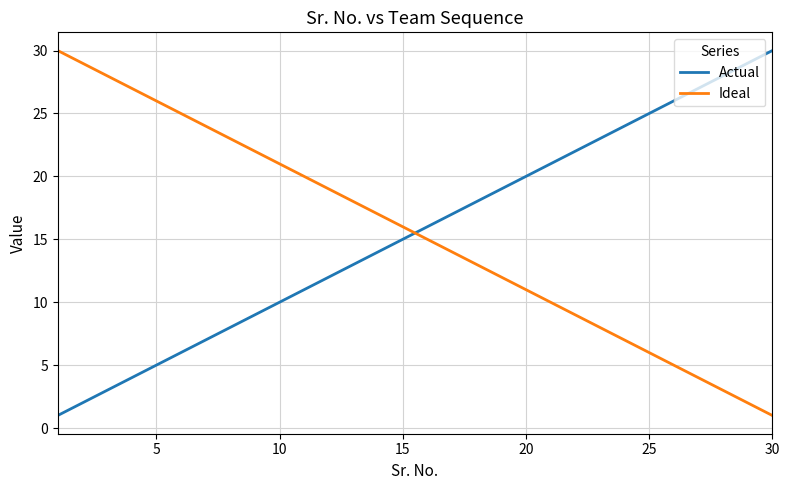

What is the highest value of the Ideal series?

30